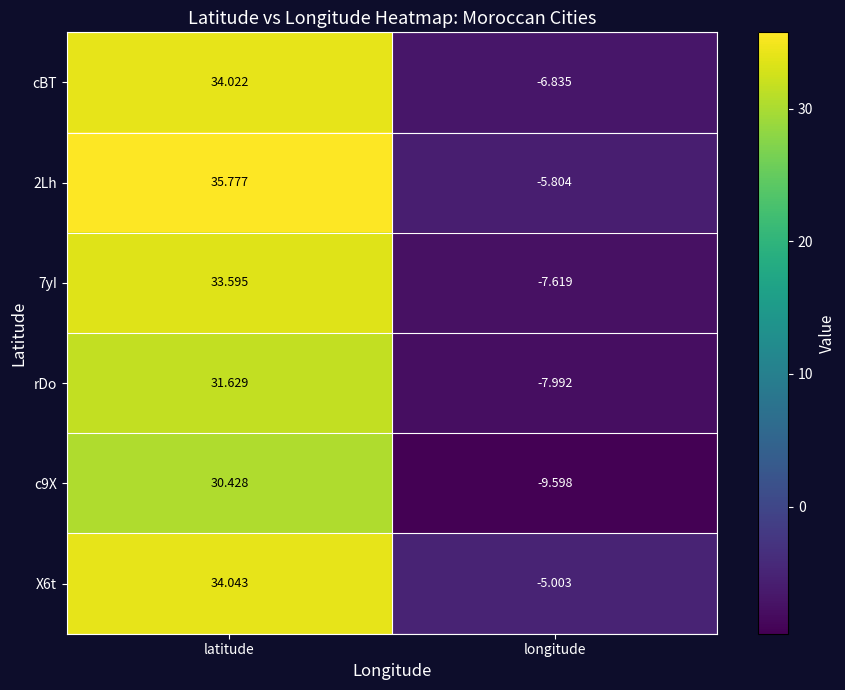

What is the difference between the highest and lowest values at longitude?

4.6